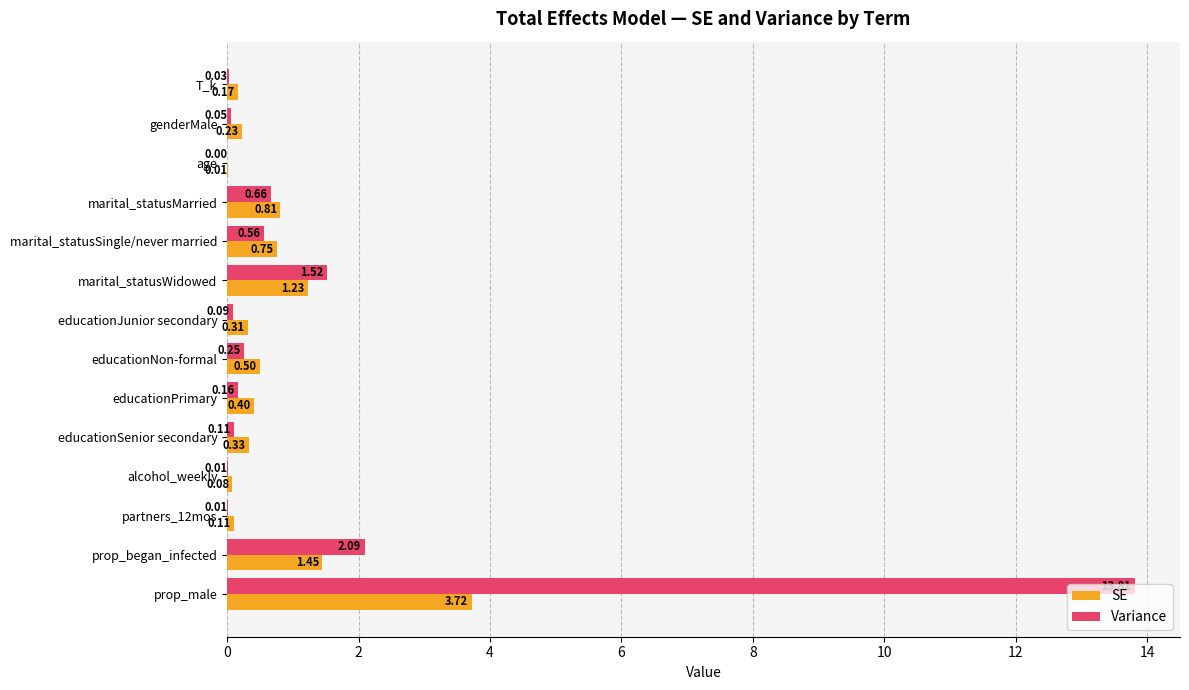

Where is Variance nearest to the value 6?

prop_began_infected